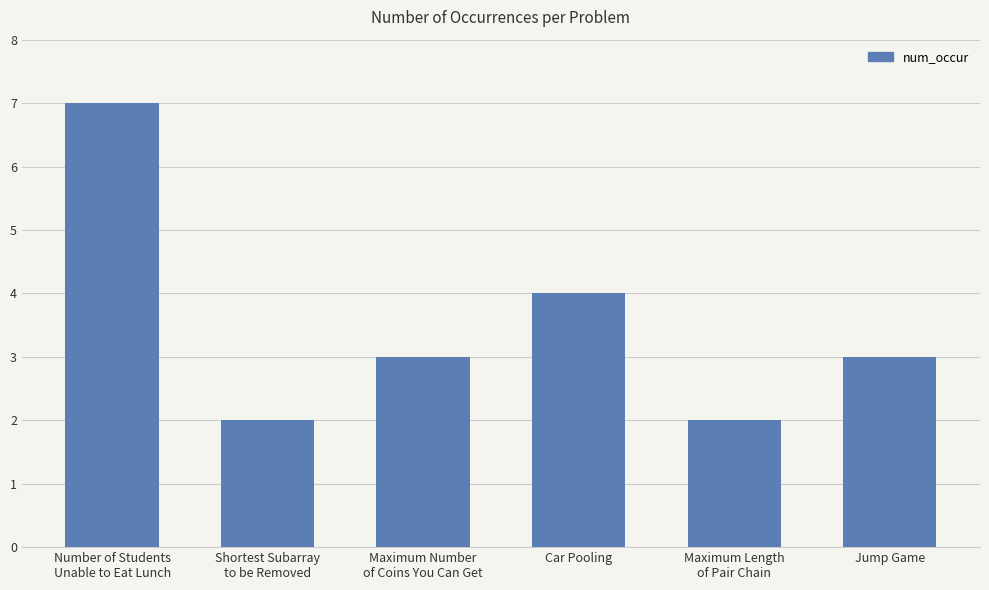

The value at Jump Game is 3. True or false?

True